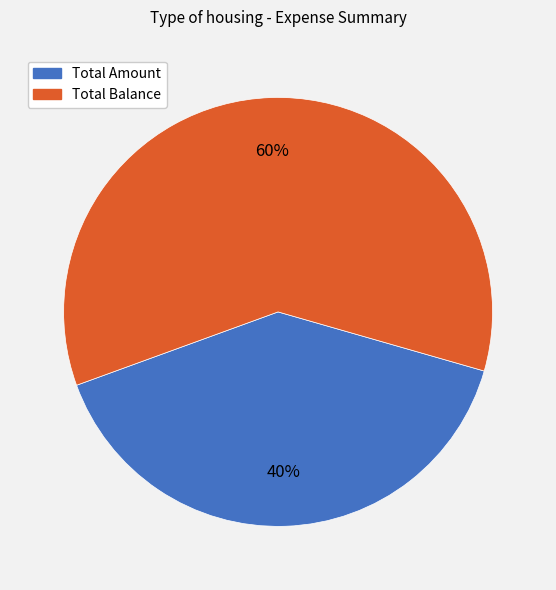

To the nearest percent, what portion does Total Amount represent?

40%